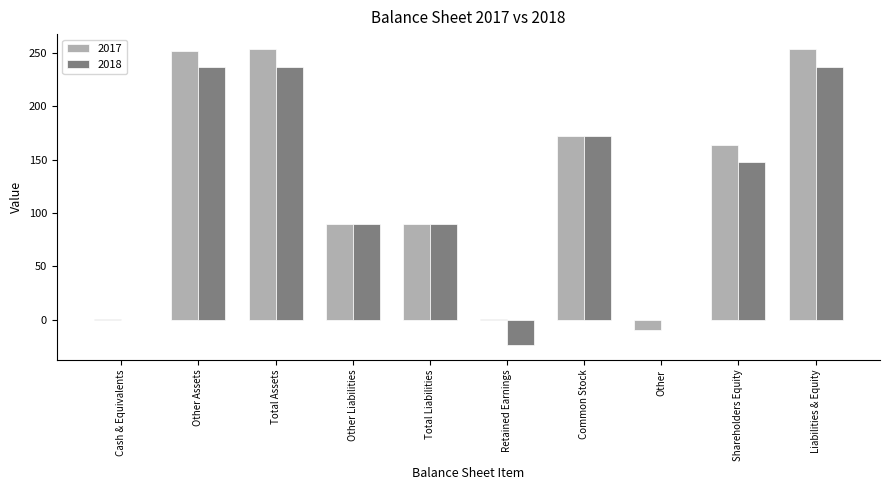

True or false: 2017 has a value of 331 at Liabilities & Equity.

False